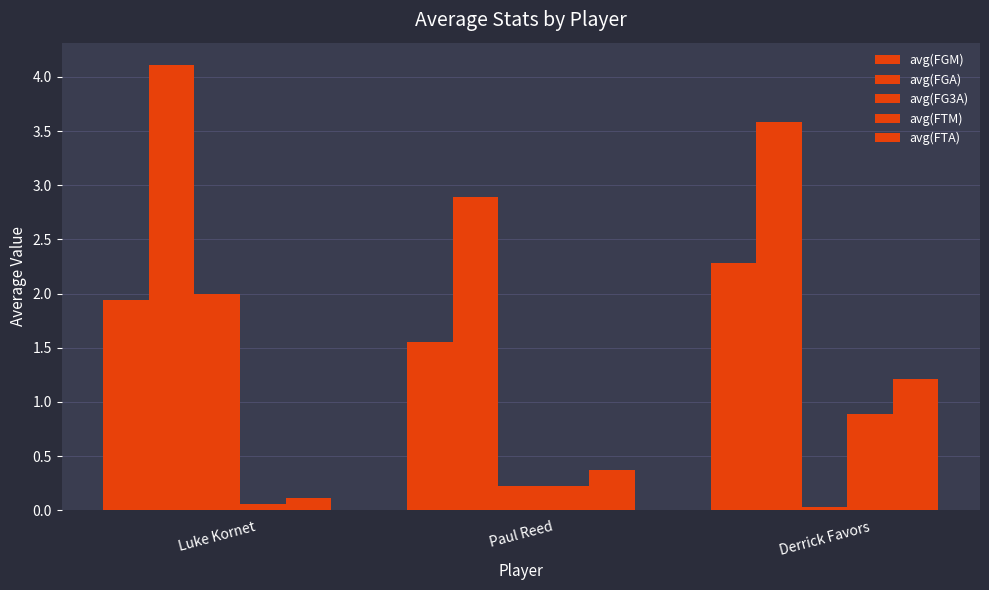

Reading left to right, transcribe all the data shown in this chart.

avg(FGM): Luke Kornet=1.9	Paul Reed=1.6	Derrick Favors=2.3
avg(FGA): Luke Kornet=4.1	Paul Reed=2.9	Derrick Favors=3.6
avg(FG3A): Luke Kornet=2.0	Paul Reed=0.2	Derrick Favors=0.0
avg(FTM): Luke Kornet=0.1	Paul Reed=0.2	Derrick Favors=0.9
avg(FTA): Luke Kornet=0.1	Paul Reed=0.4	Derrick Favors=1.2